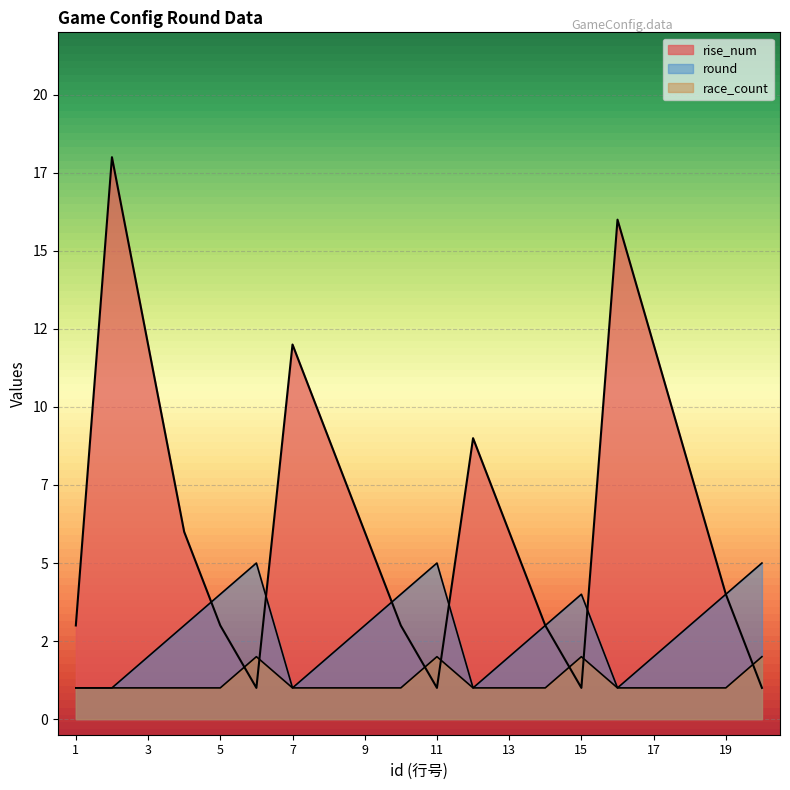

Count the round values in the range 2 to 4.

12